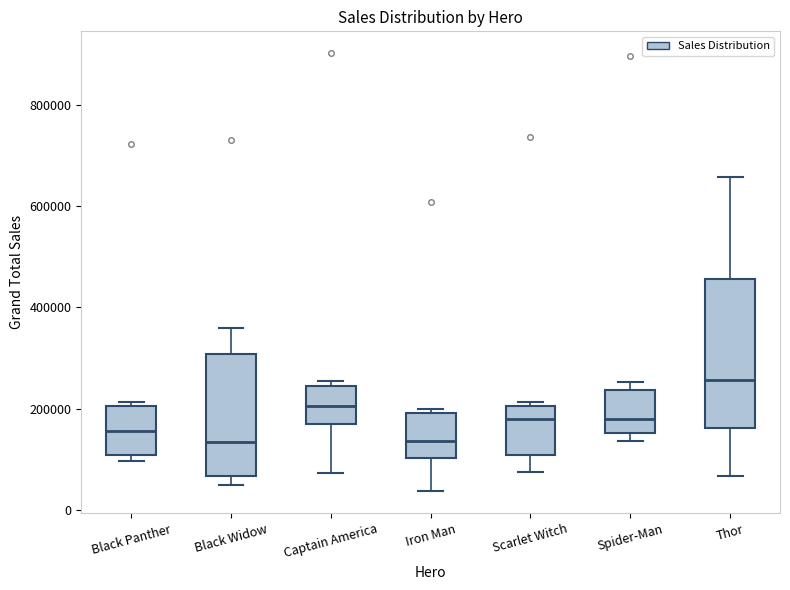

Which box's median line is the highest?

Thor